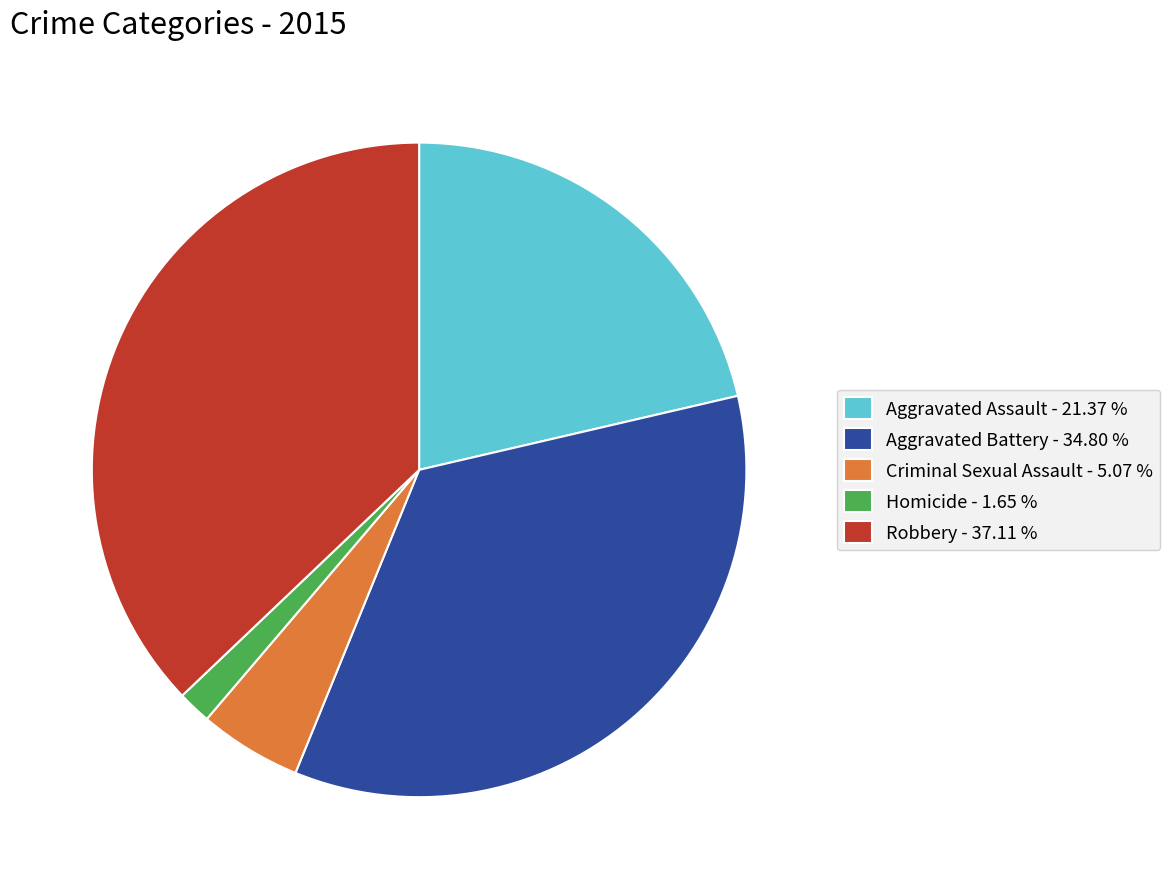

Is the sum of Aggravated Battery - 34.80 % and Aggravated Assault - 21.37 % greater than half?

Yes